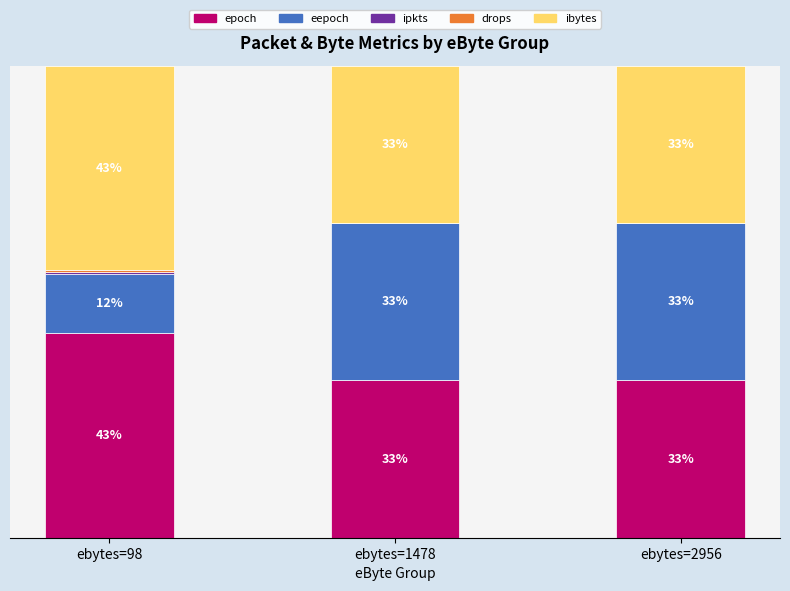

Are the bars horizontal?

No